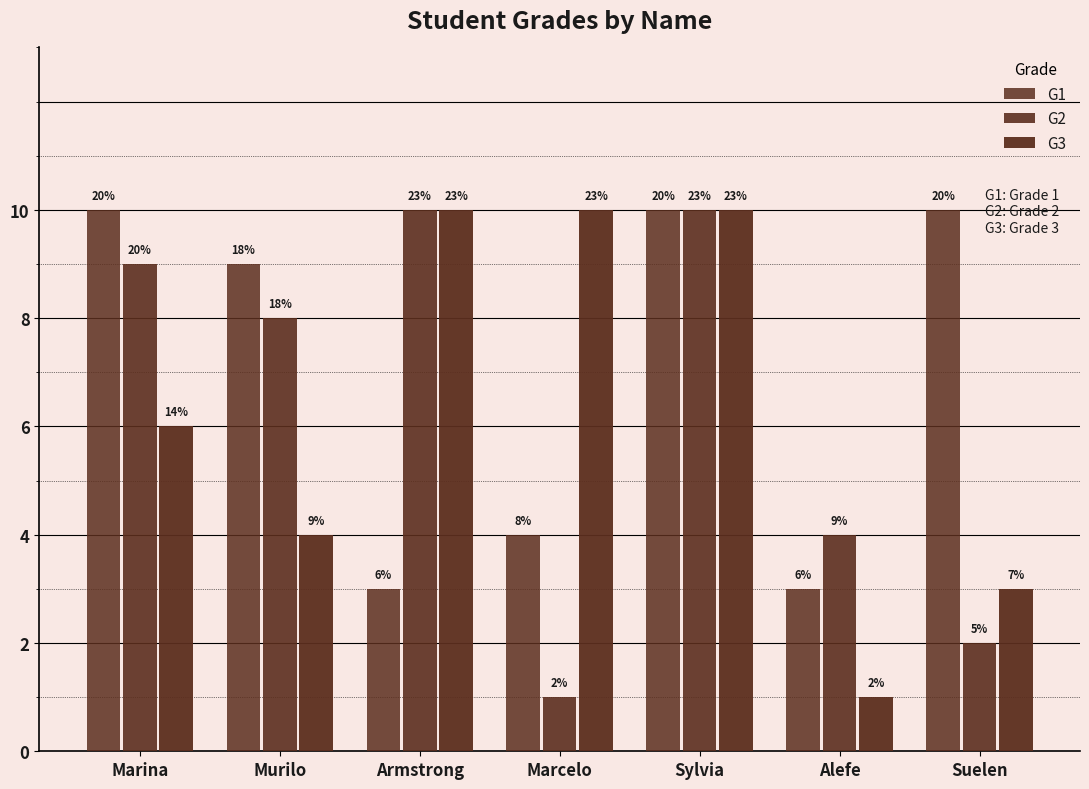

What is the difference between the second highest and second lowest values in the G1 series?

7